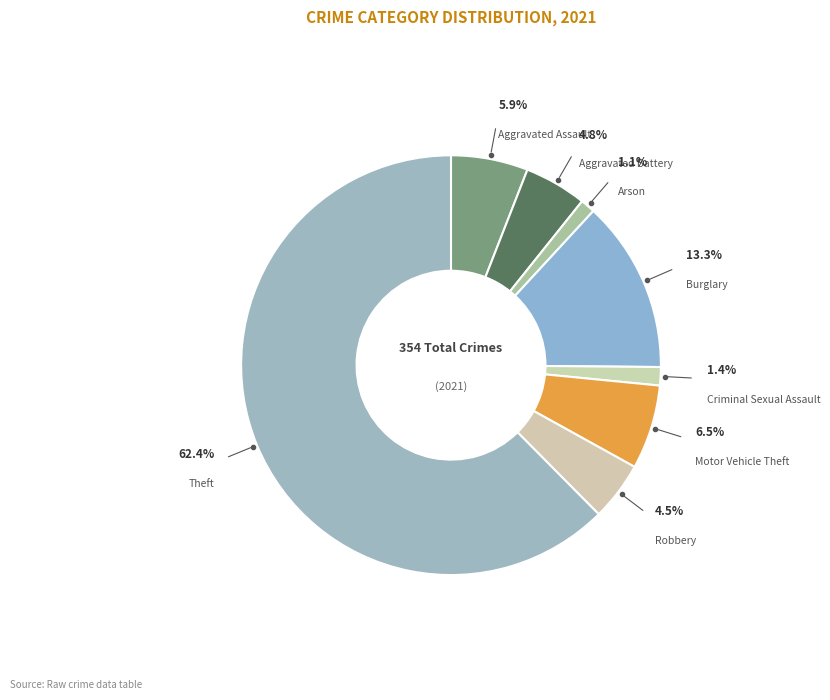

Combined, do Motor Vehicle Theft and Arson account for over 50%?

No